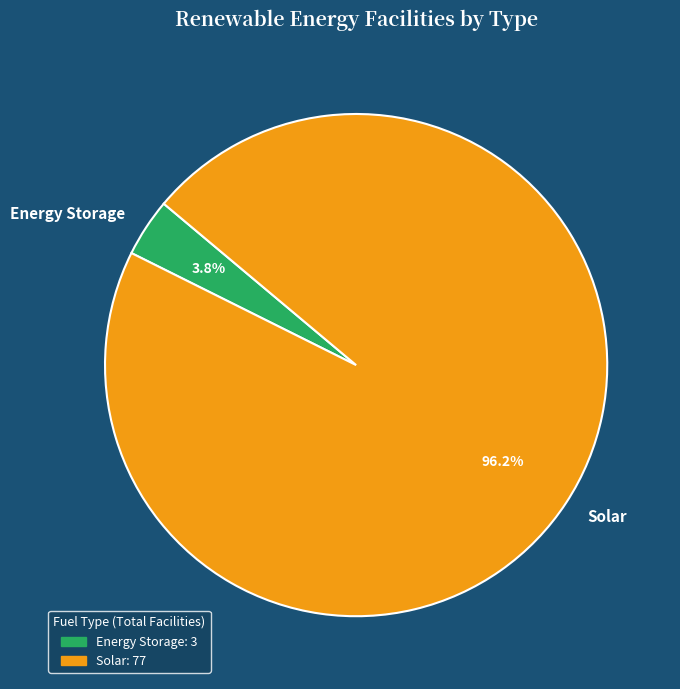

Which slice is the smallest?

Energy Storage